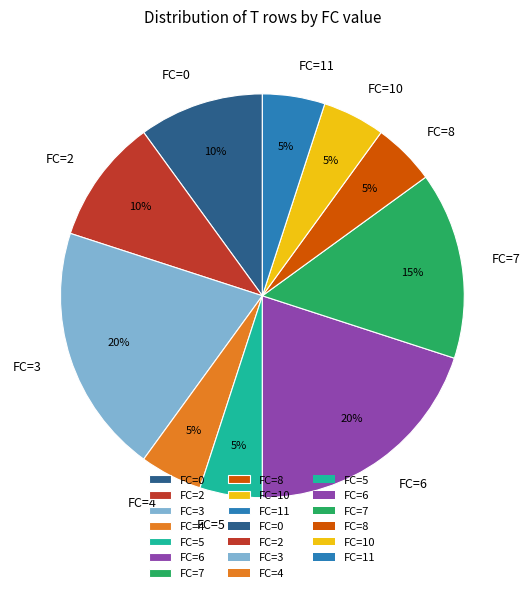

What is the ratio of the value at FC=11 to the value at FC=2?

0.5